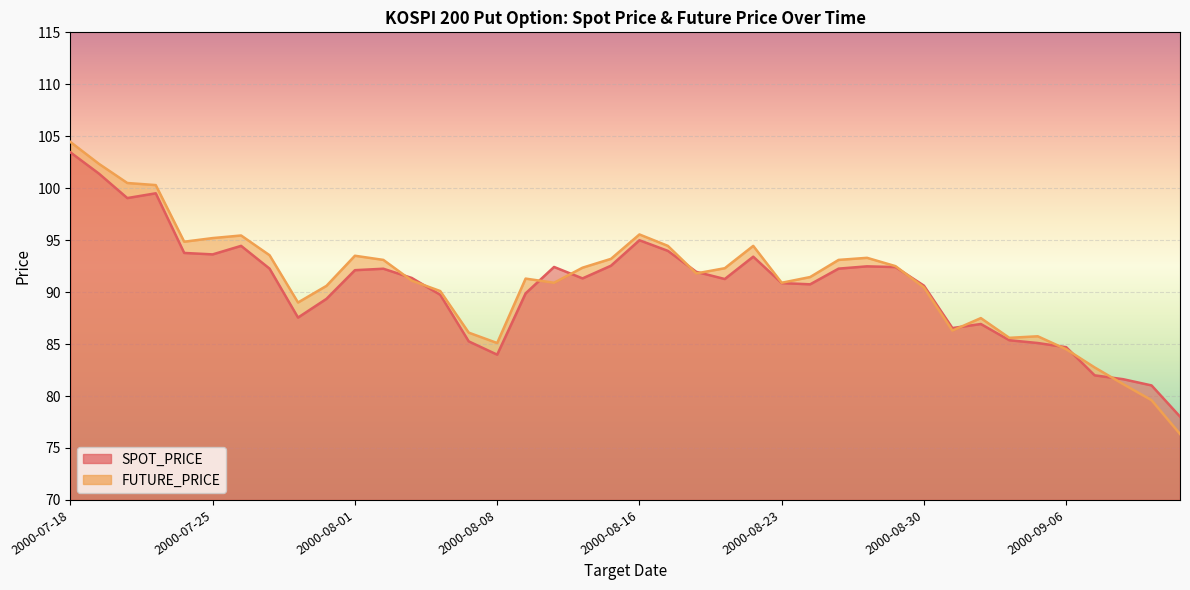

What is the sum of the FUTURE_PRICE values at 2000-08-10 and 2000-07-19?

193.2